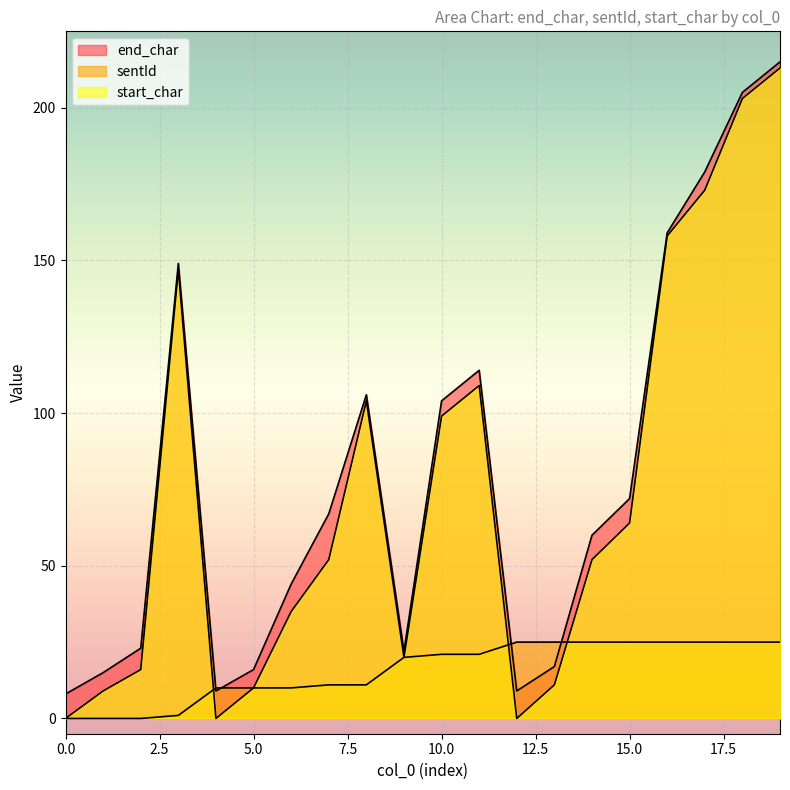

The end_char series shows 22 at 9. True or false?

True